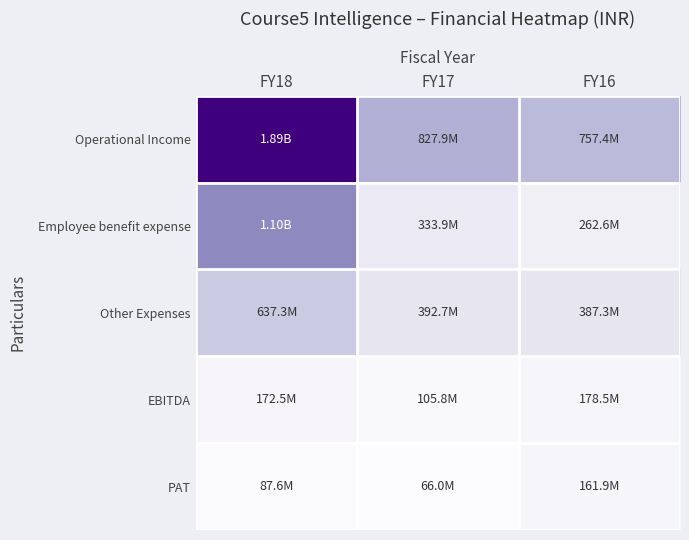

Rank the series by their maximum value, from highest to lowest.

Operational Income, Employee benefit expense, Other Expenses, EBITDA, PAT